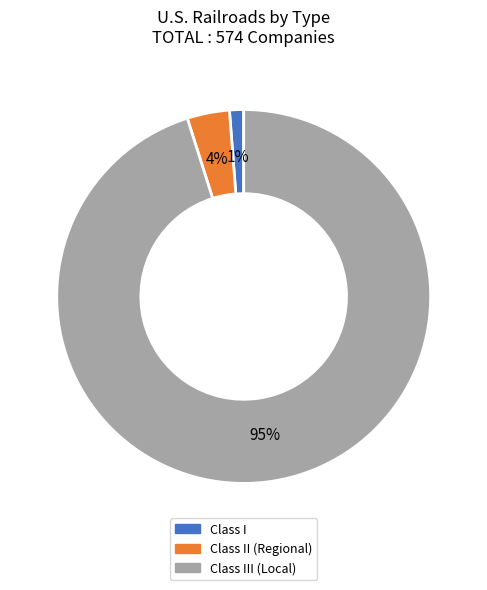

To the nearest percent, what percentage of the pie is Class I?

1%